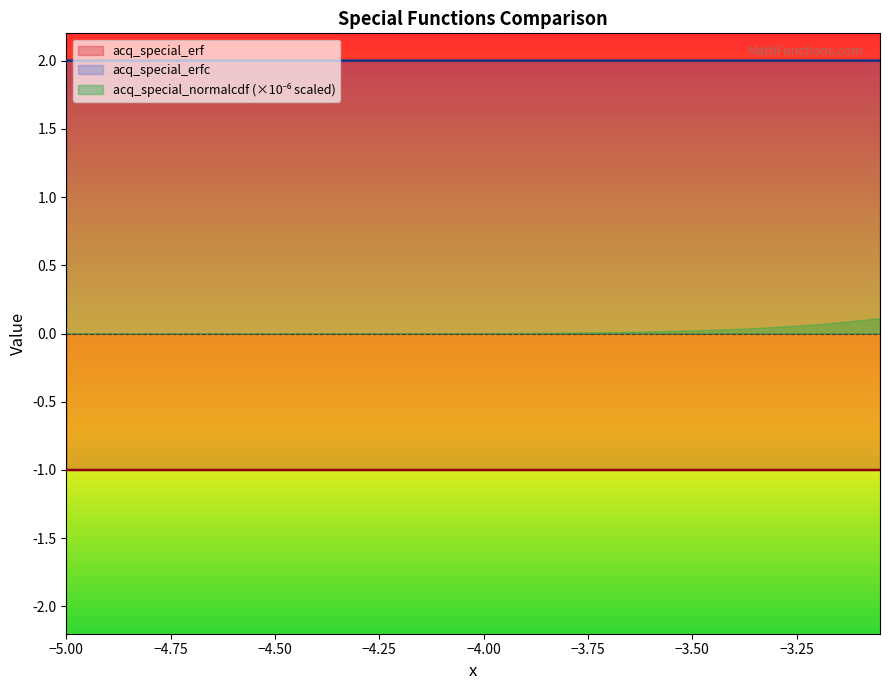

The acq_special_erfc series shows 3.0 at −4.75. True or false?

False